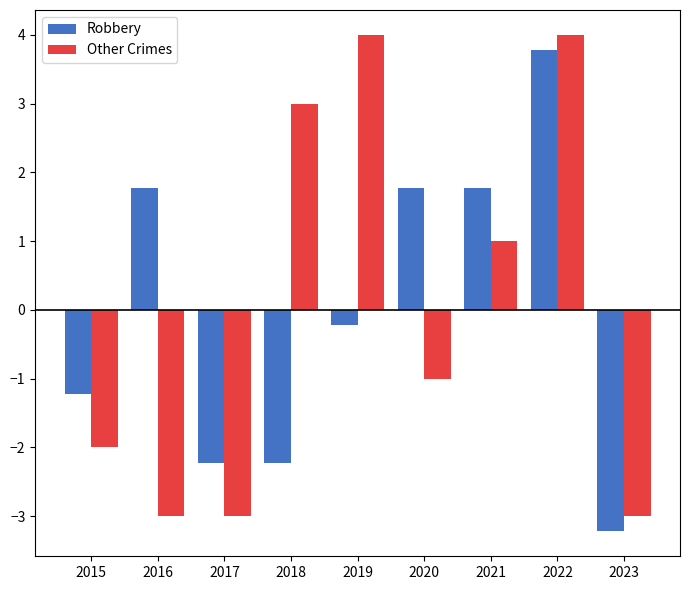

Is it true that Robbery equals 1.8 at 2016?

True